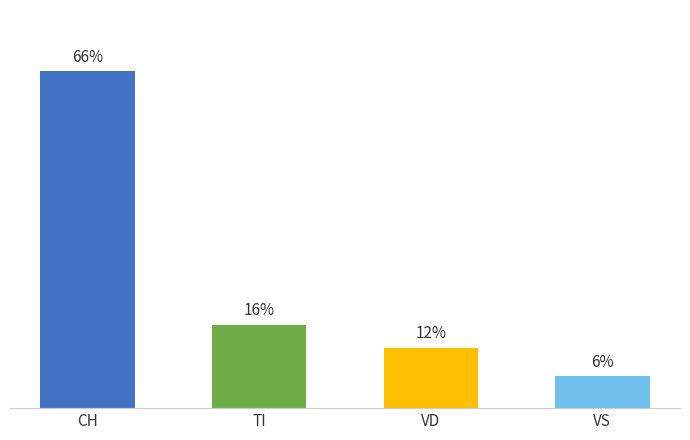

List the labels in order of value, largest first.

CH, TI, VD, VS